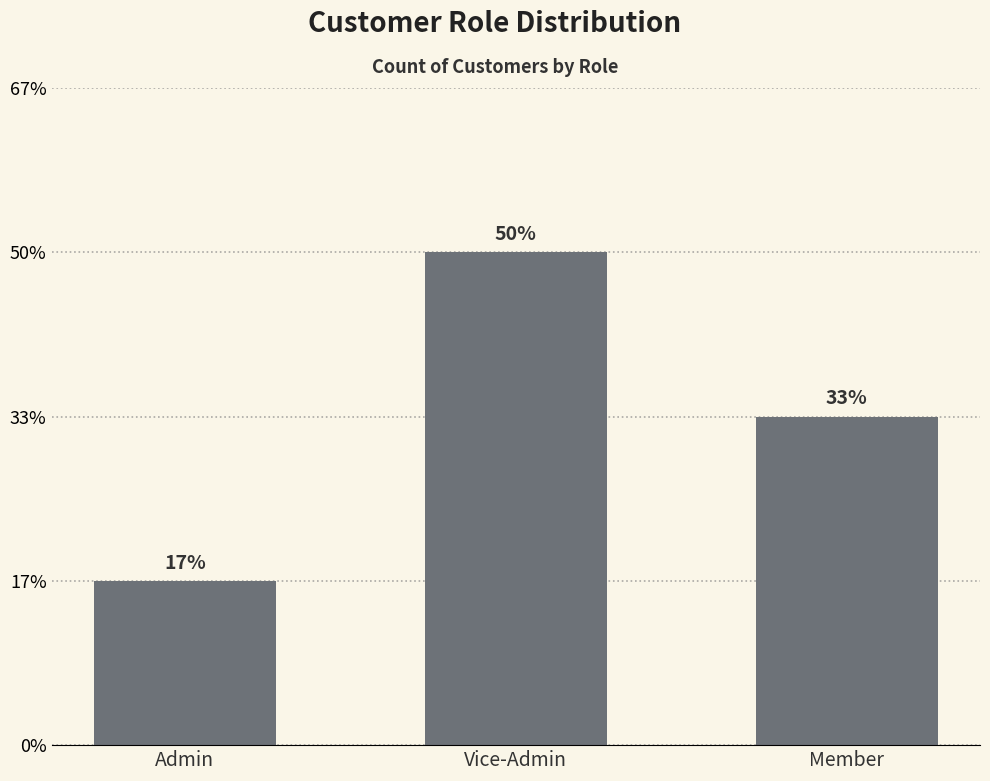

Rank the categories by value from lowest to highest.

Admin, Member, Vice-Admin